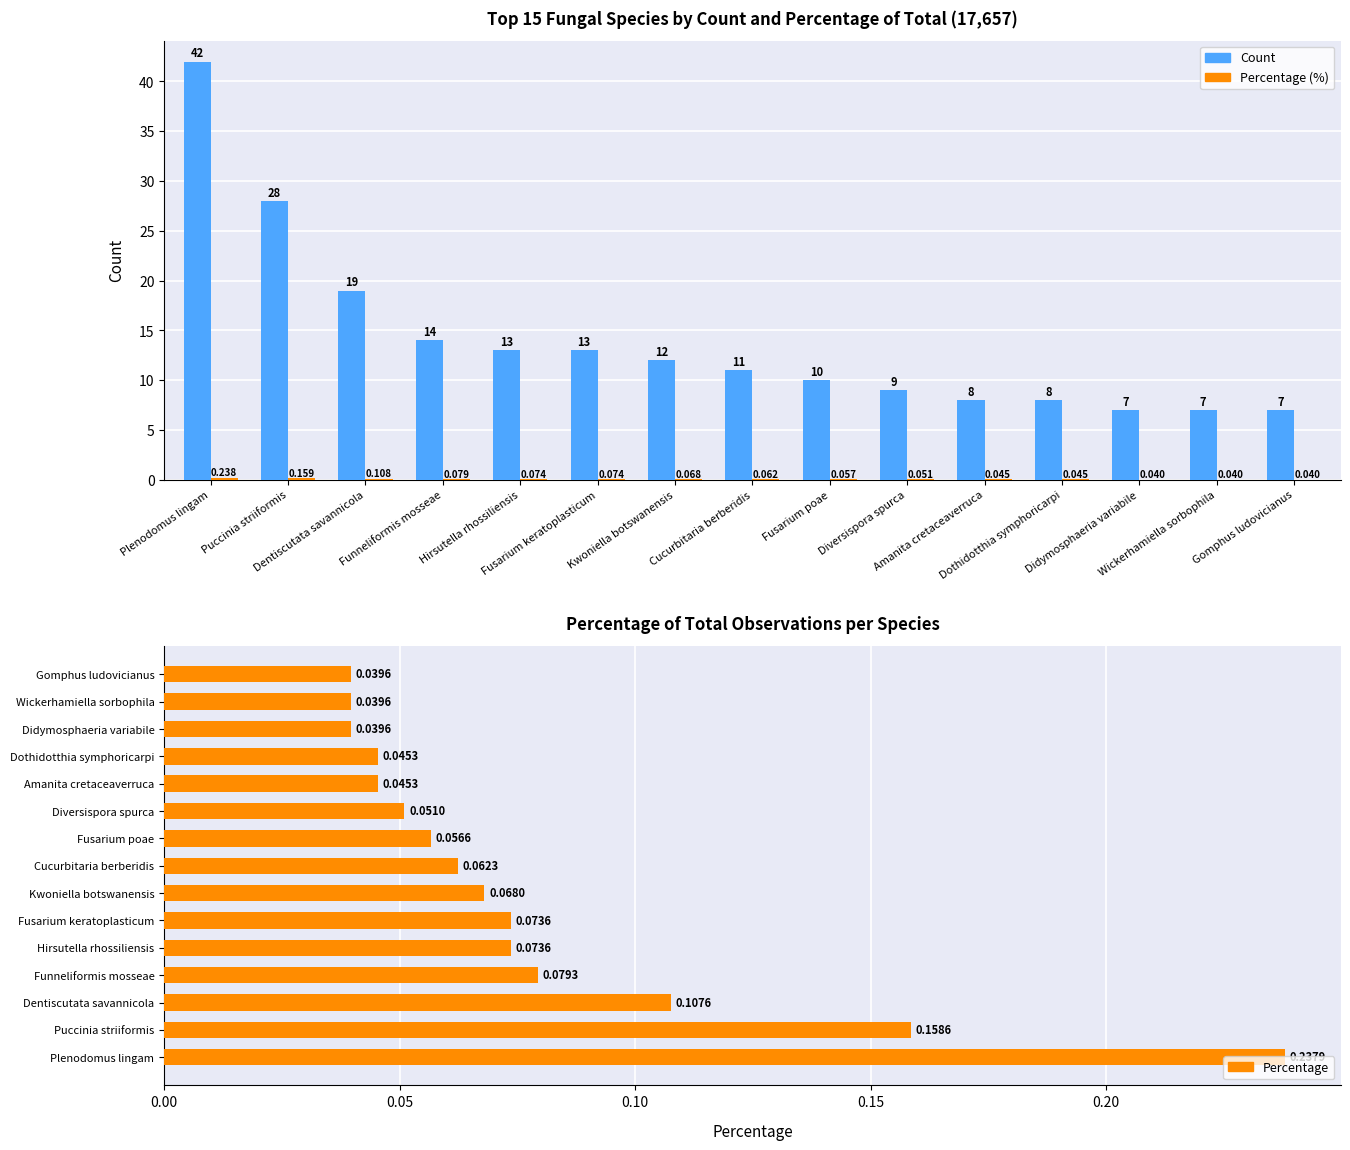

What is the value of the Count bar at the 4th from the left?

14.0